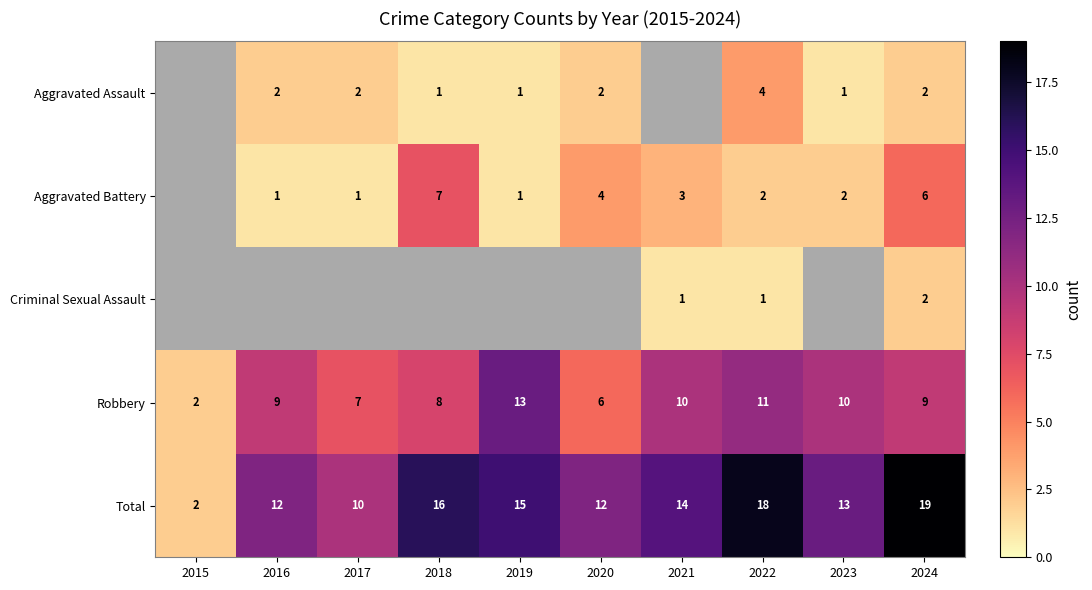

Is it true that Total equals 17 at 2017?

False